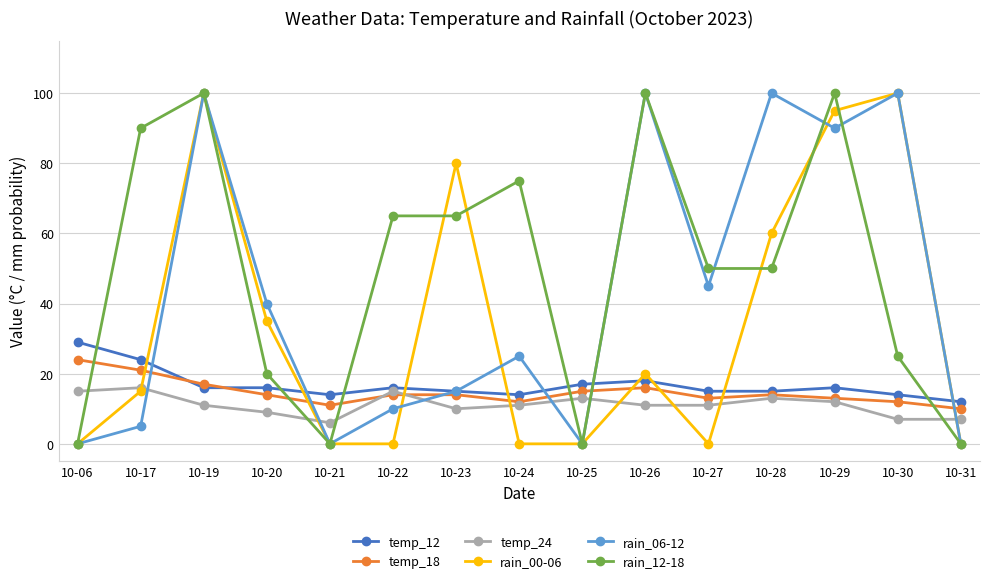

The temp_18 series shows 3 at 10-23. True or false?

False